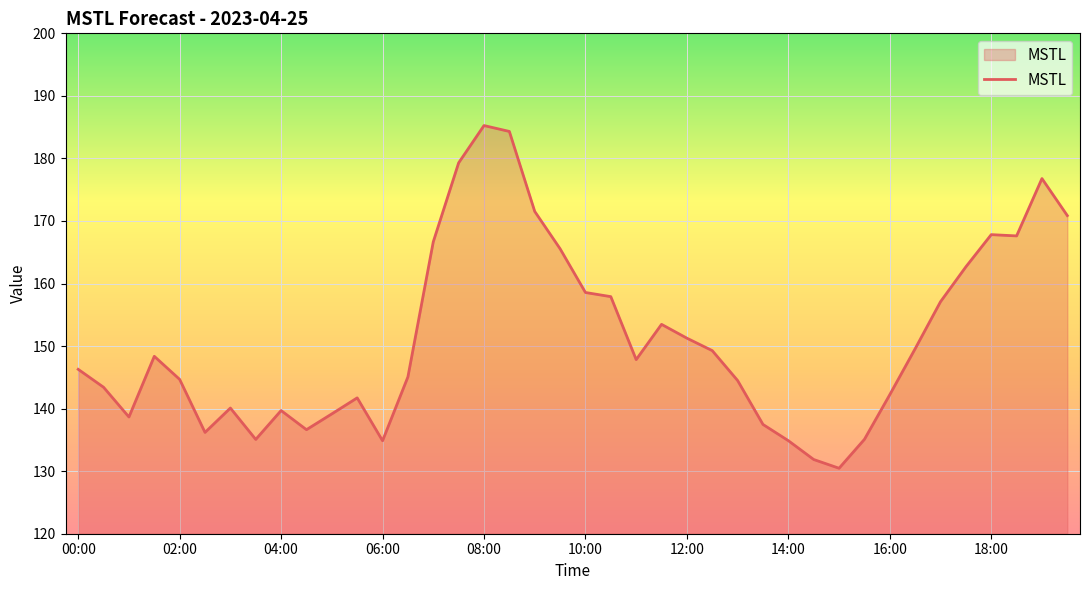

What is the maximum value shown in the chart?

185.3